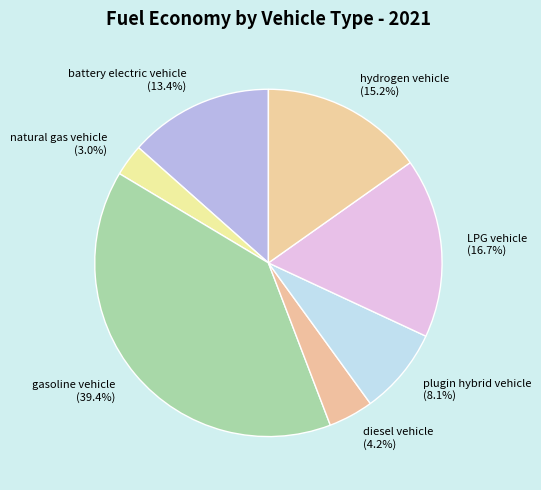

What portion of the pie excludes gasoline vehicle?

60.6%